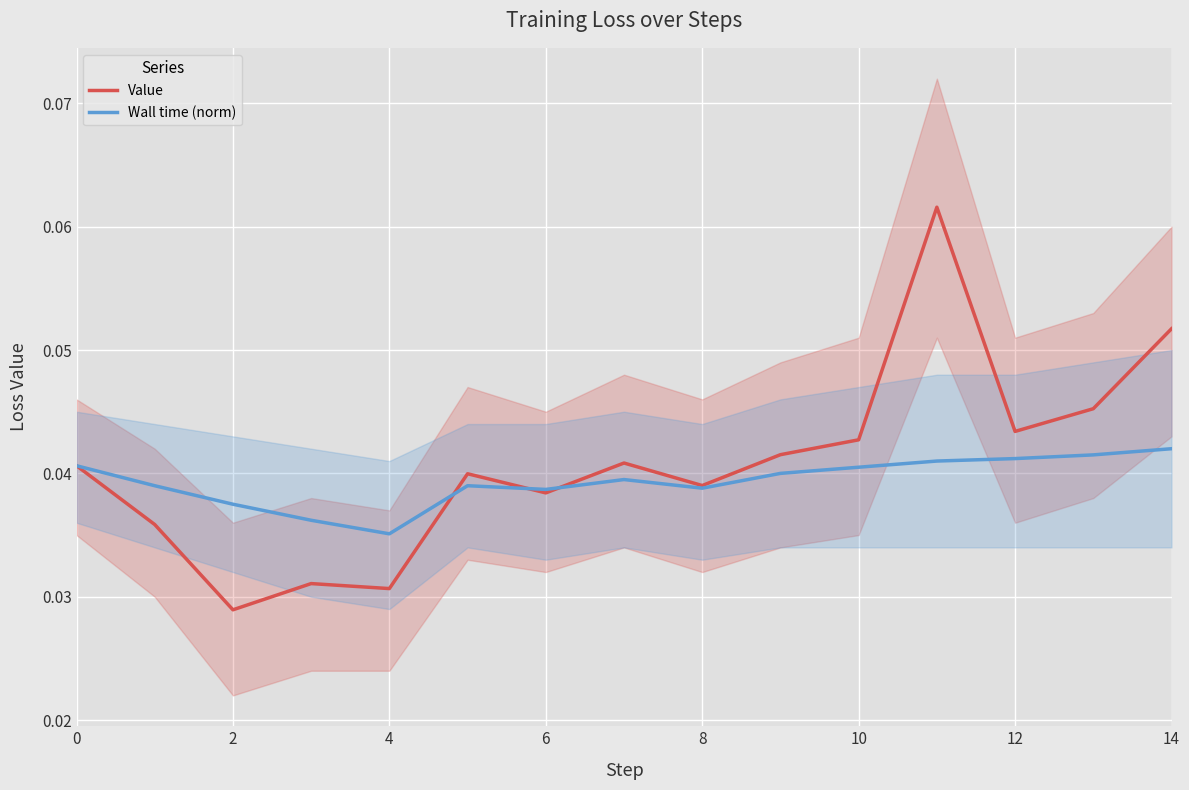

List the series in order of their peak value, highest first.

Value, Wall time (norm)